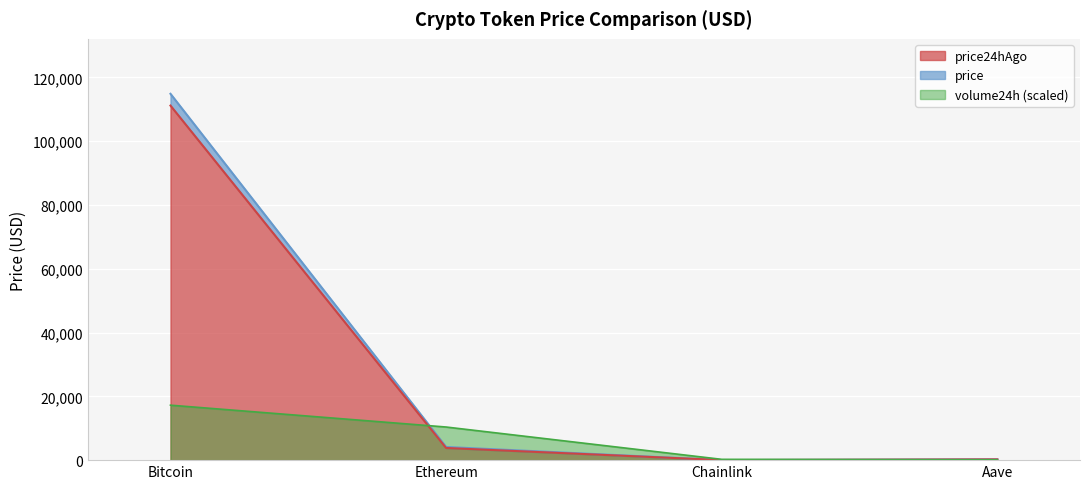

Reading left to right, transcribe all the data shown in this chart.

price: 114875.0	4131.4	19.0	248.1
price24hAgo: 111176.0	3812.8	17.3	231.1
volume24h: 17231.2	10386.0	251.7	104.9